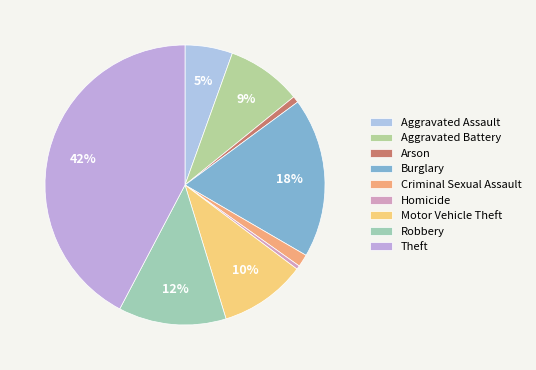

To the nearest percent, what percentage of the pie is Robbery?

12%